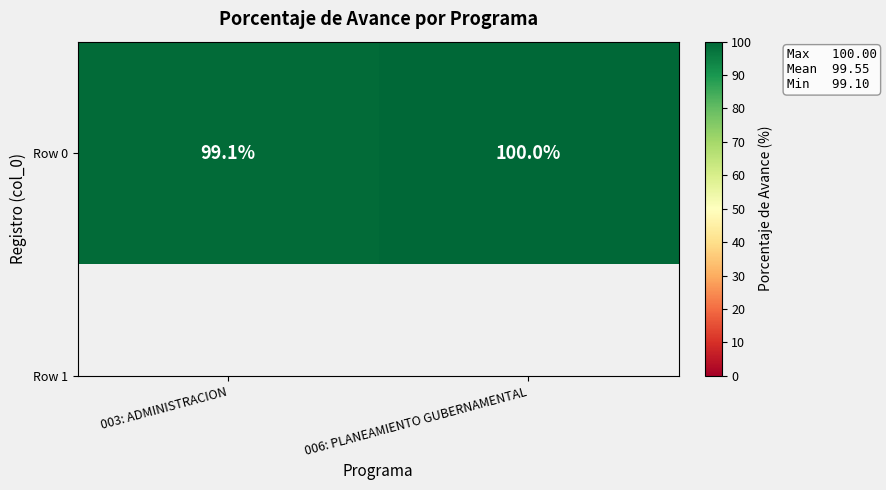

What is the smallest value displayed?

99.1